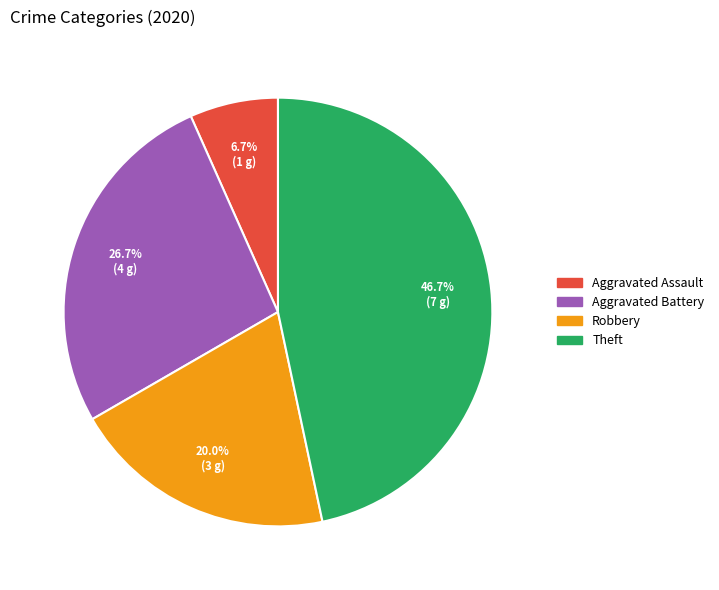

Is there any slice that represents more than half of the pie?

No